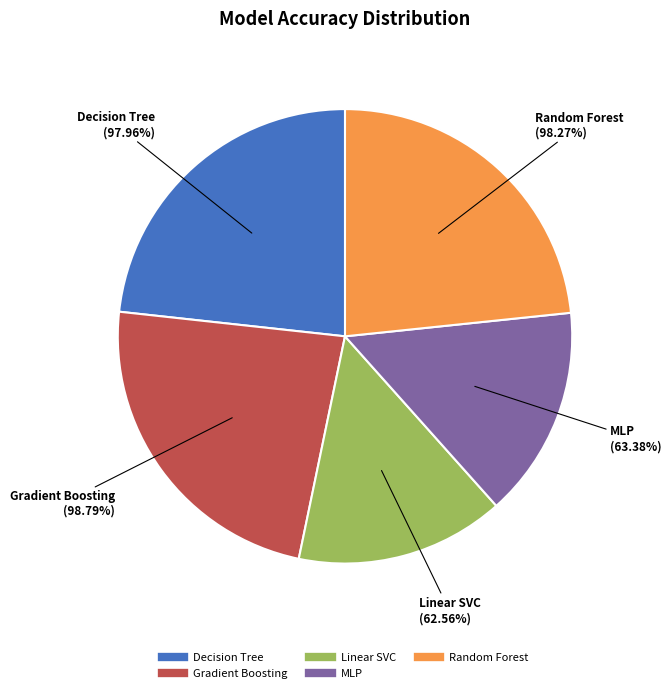

Do Linear SVC and Decision Tree together represent more than half of the pie?

No